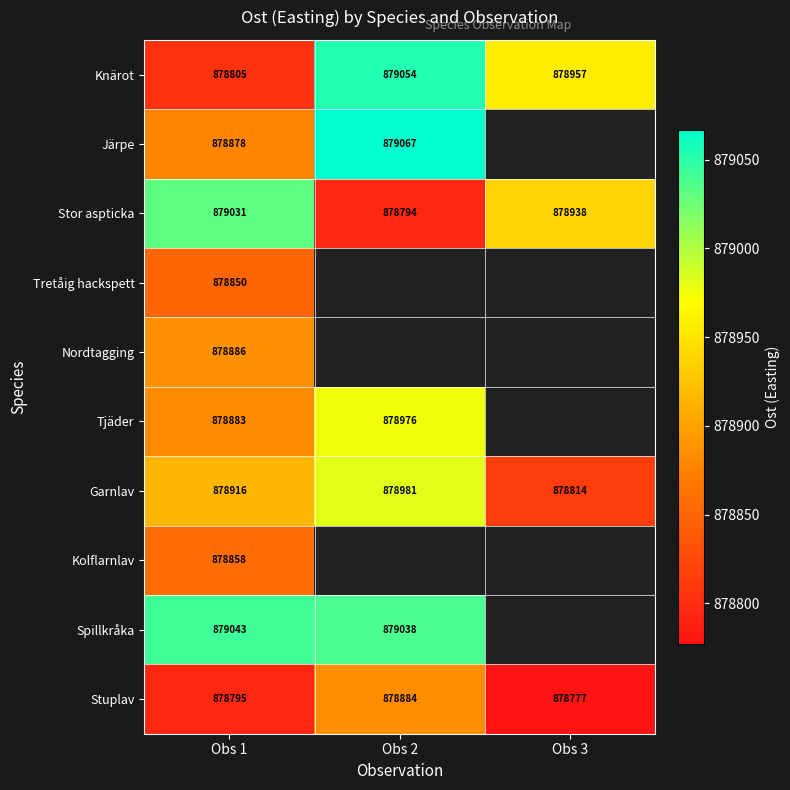

What is the smallest value displayed?

878777.0